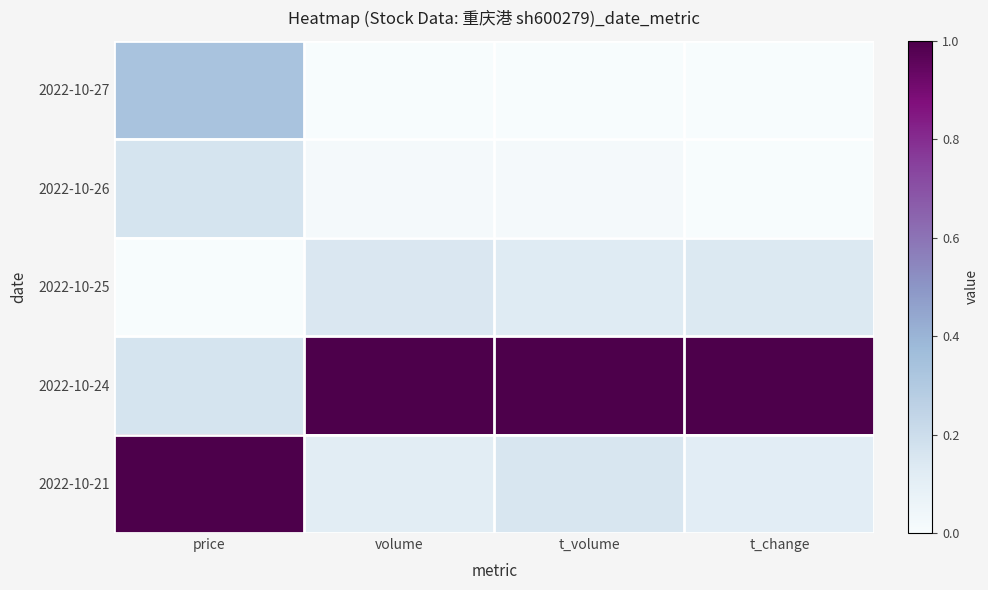

Rank the series by their maximum value, from lowest to highest.

2022-10-25, 2022-10-26, 2022-10-27, 2022-10-24, 2022-10-21